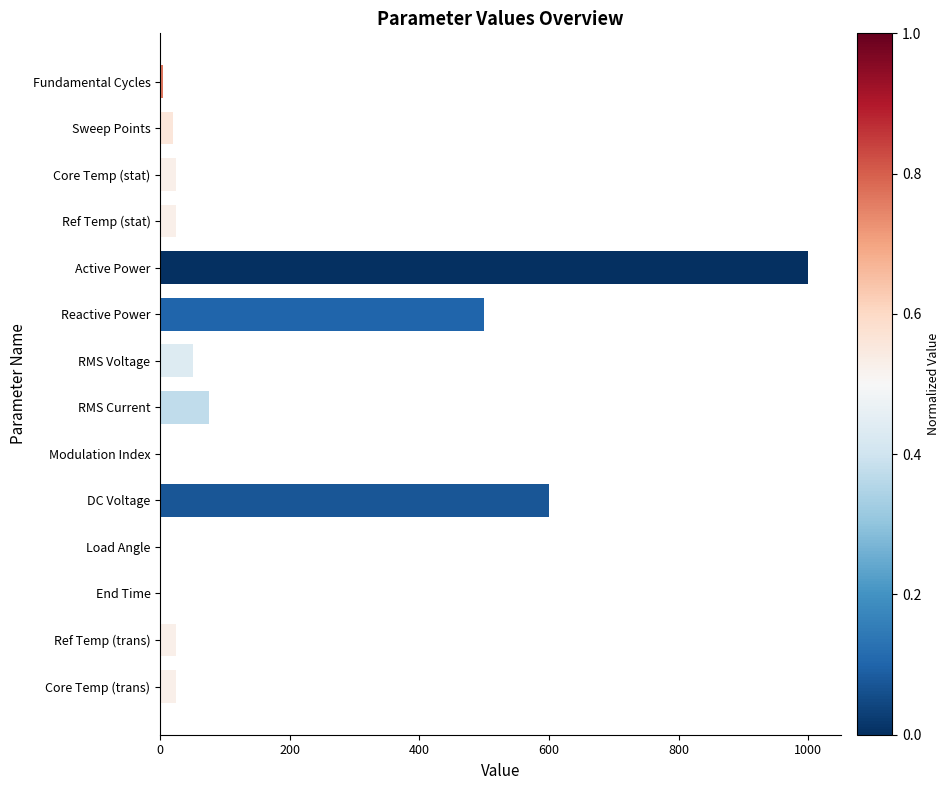

At which label is the value closest to 500?

Reactive Power